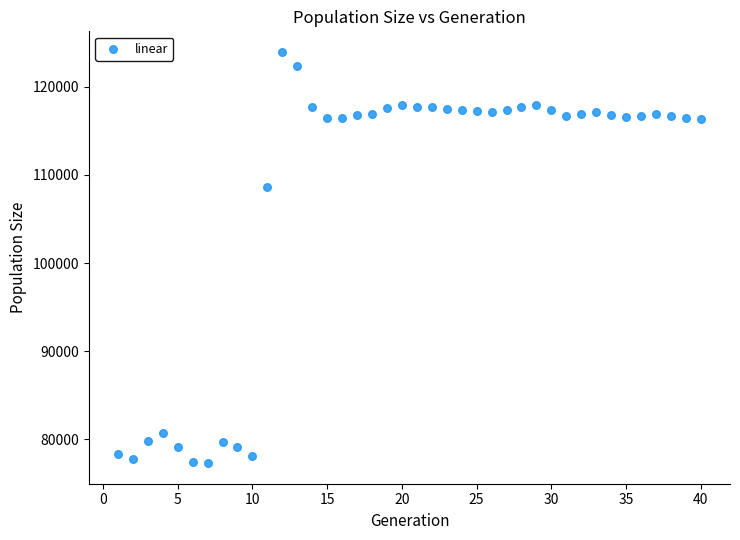

What Y value in the scatter plot is closest to 100625?

108644